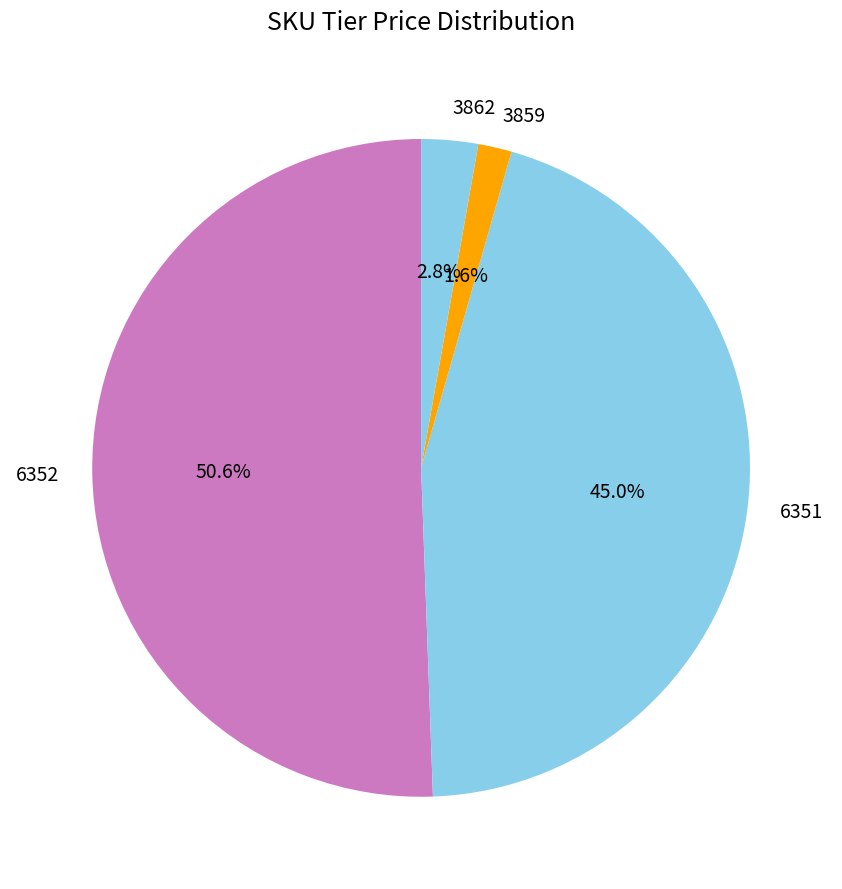

Count the number of slices in the pie.

4